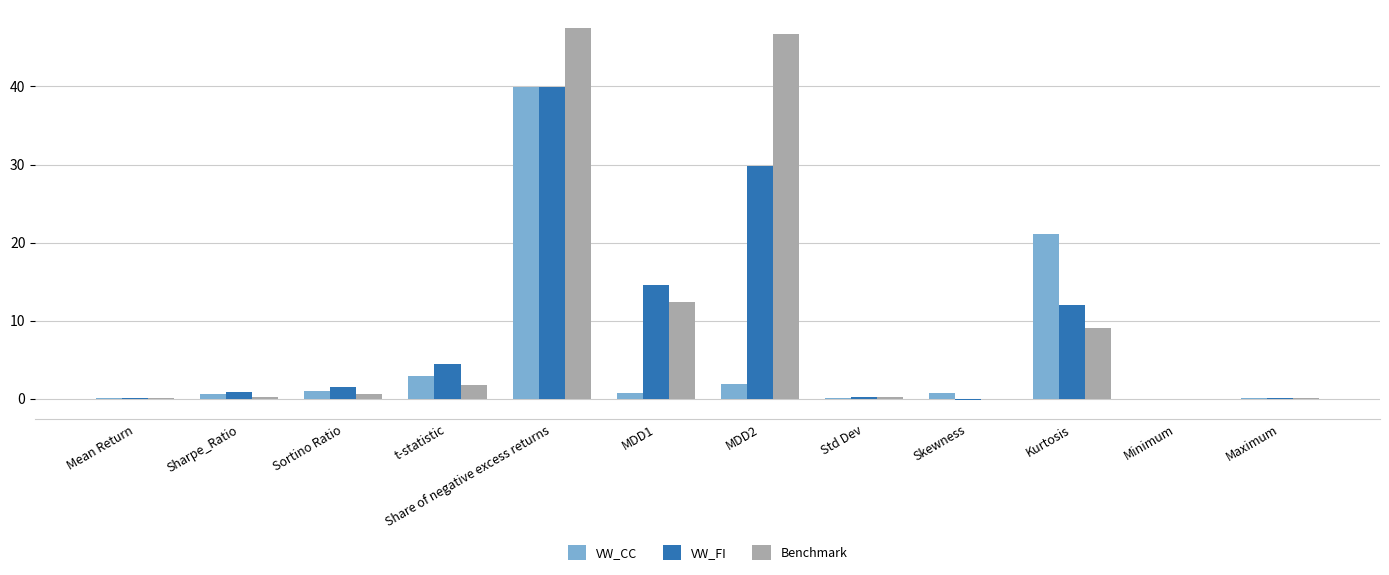

What is the greatest value displayed?

47.4